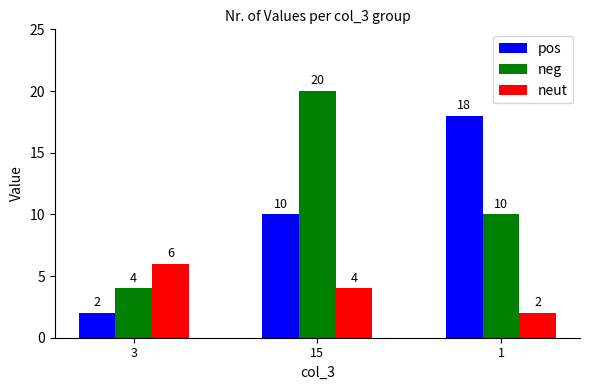

Rank the categories by pos value from lowest to highest.

3, 15, 1